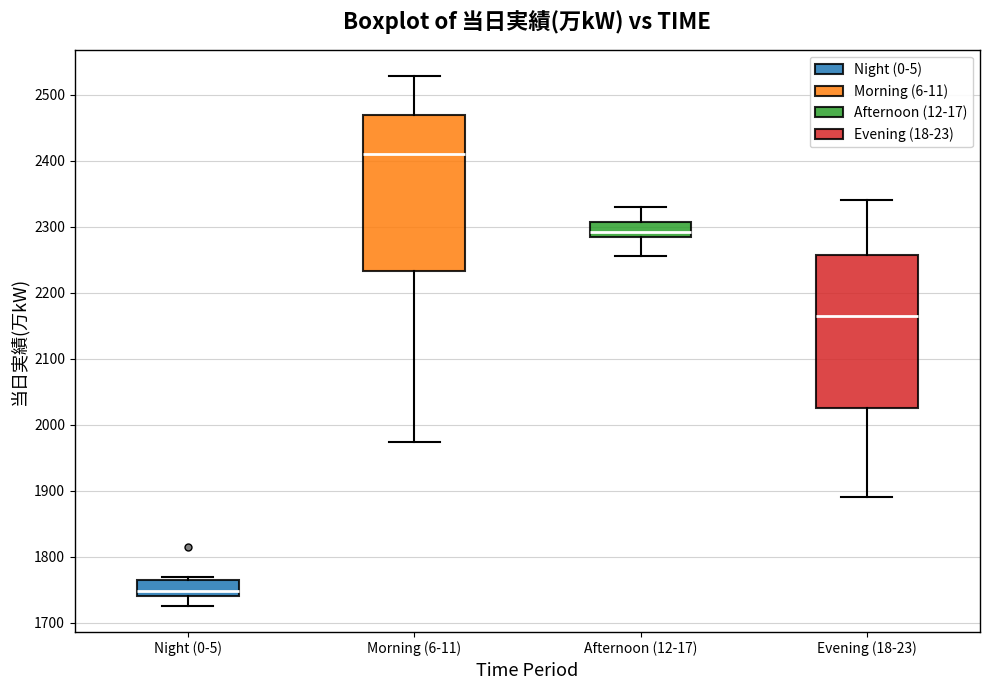

Where does the lower whisker of the box for Evening (18-23) end on the y-axis? The values are not printed on the chart, so give them approximately, as read against the axis.

1890